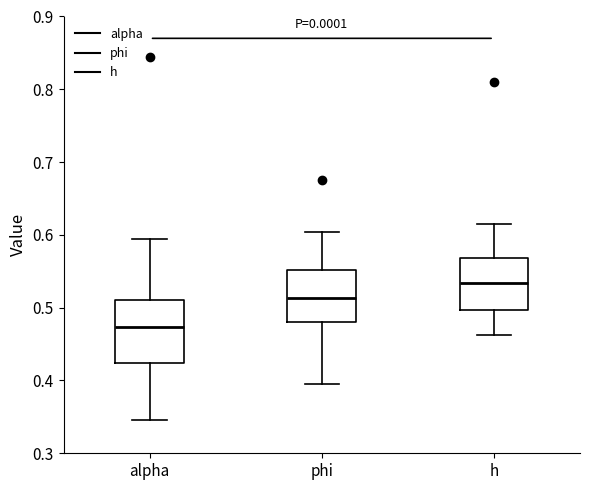

Reading left to right, read every box against the y-axis: the position of its median line, the range the box covers, and the ends of its whiskers. The values are not printed on the chart, so give them approximately, as read against the axis.

alpha: median 0.47, box 0.42 to 0.51, whiskers 0.35 to 0.59
phi: median 0.51, box 0.48 to 0.55, whiskers 0.39 to 0.60
h: median 0.53, box 0.50 to 0.57, whiskers 0.46 to 0.61